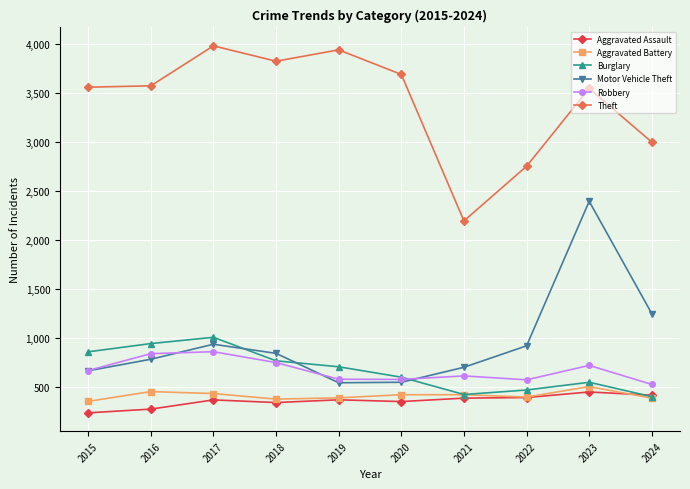

The value of Aggravated Battery at 2023 is 501. True or false?

True